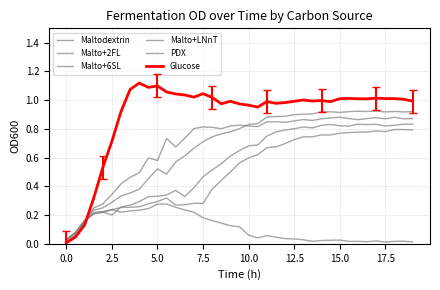

Which series has the largest total across all categories?

Glucose